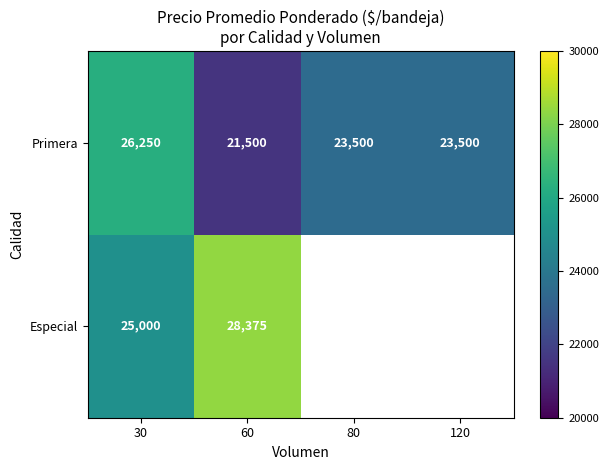

The Primera series shows 7580.2 at 30. True or false?

False